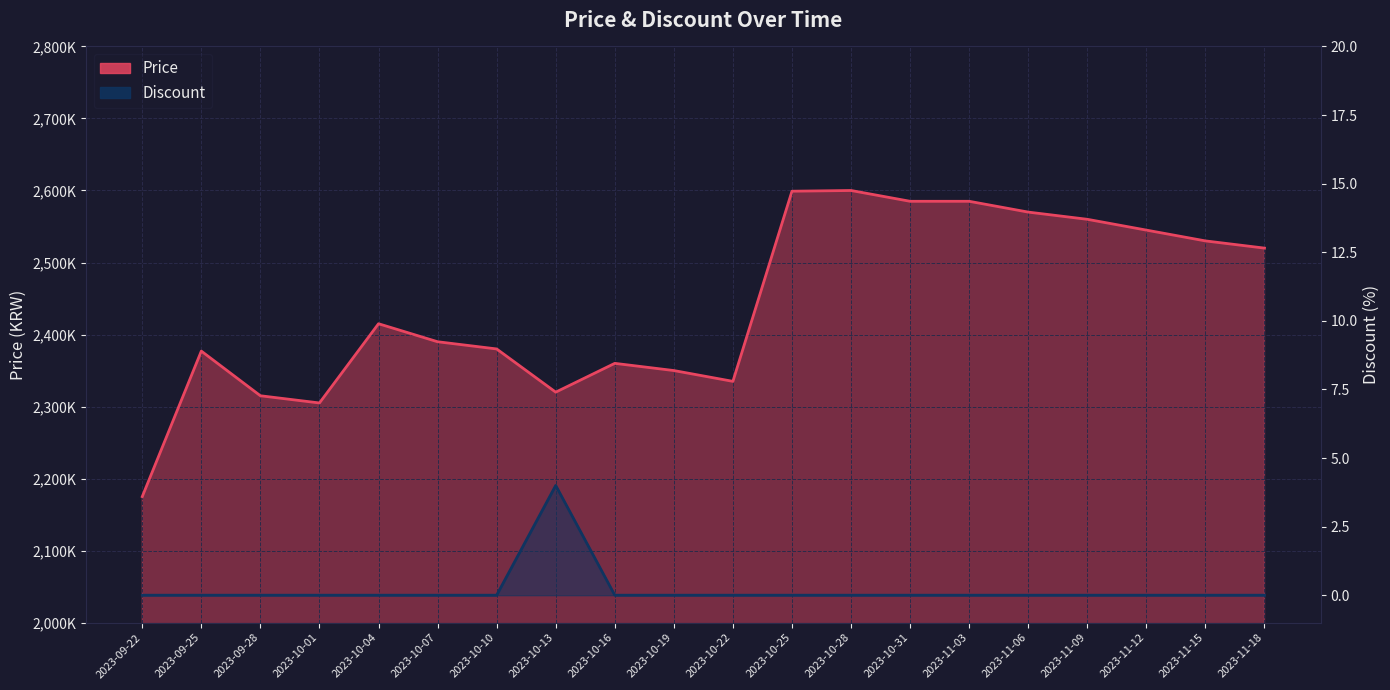

Reading left to right, what are all the values shown in this chart?

Price: 2023-09-22=2175000	2023-09-25=2377000	2023-09-28=2315000	2023-10-01=2305000	2023-10-04=2415000	2023-10-07=2390000	2023-10-10=2380000	2023-10-13=2320000	2023-10-16=2360000	2023-10-19=2350000	2023-10-22=2335000	2023-10-25=2599000	2023-10-28=2600000	2023-10-31=2585000	2023-11-03=2585000	2023-11-06=2570000	2023-11-09=2560000	2023-11-12=2545000	2023-11-15=2530000	2023-11-18=2520000
Discount: 2023-09-22=0	2023-09-25=0	2023-09-28=0	2023-10-01=0	2023-10-04=0	2023-10-07=0	2023-10-10=0	2023-10-13=4	2023-10-16=0	2023-10-19=0	2023-10-22=0	2023-10-25=0	2023-10-28=0	2023-10-31=0	2023-11-03=0	2023-11-06=0	2023-11-09=0	2023-11-12=0	2023-11-15=0	2023-11-18=0